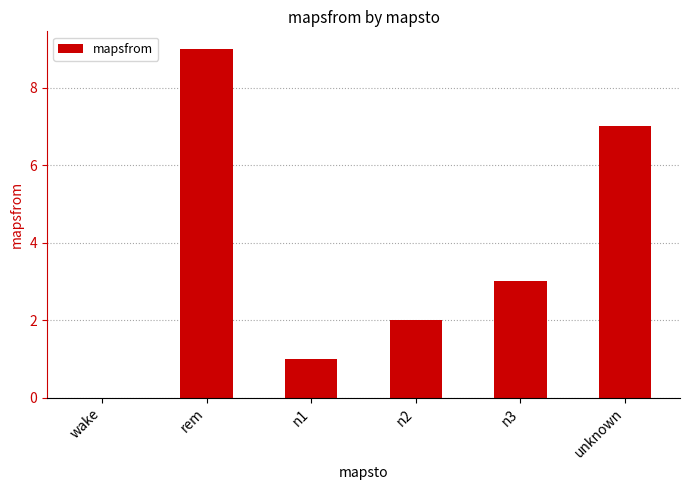

Which category has the highest value across all series?

rem